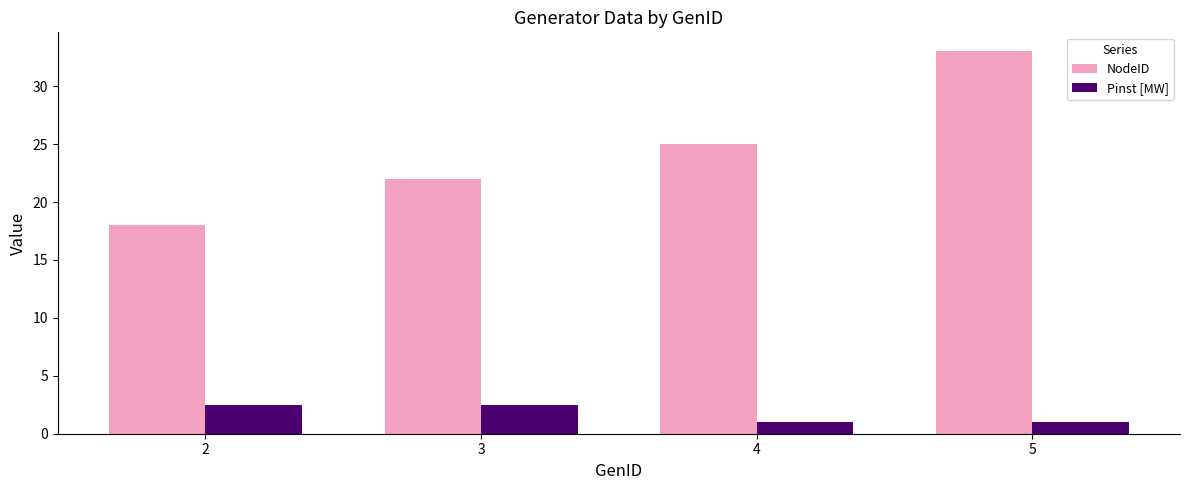

What value does the Pinst [MW] series have at 3?

2.5